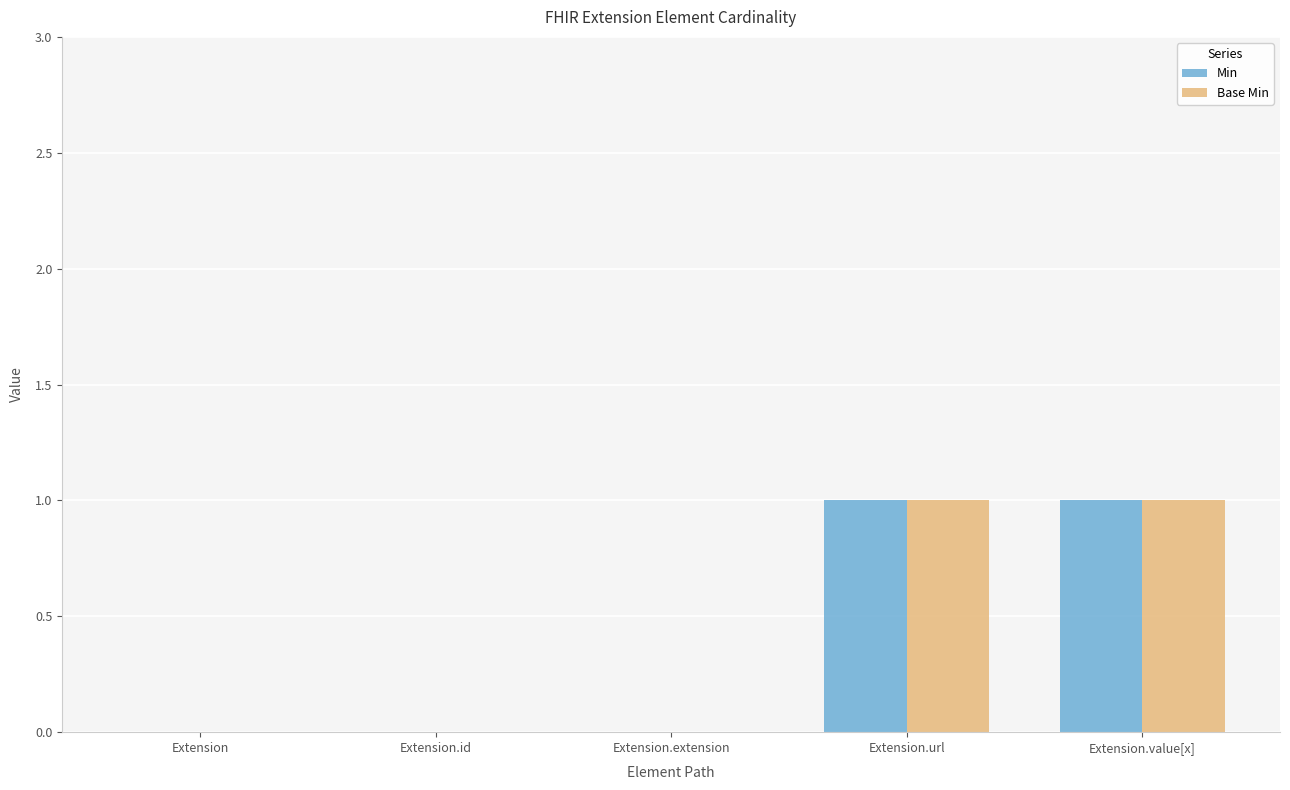

Reading left to right, extract all data points from this chart.

Min: Extension=0	Extension.id=0	Extension.extension=0	Extension.url=1	Extension.value[x]=1
Base Min: Extension=0	Extension.id=0	Extension.extension=0	Extension.url=1	Extension.value[x]=1